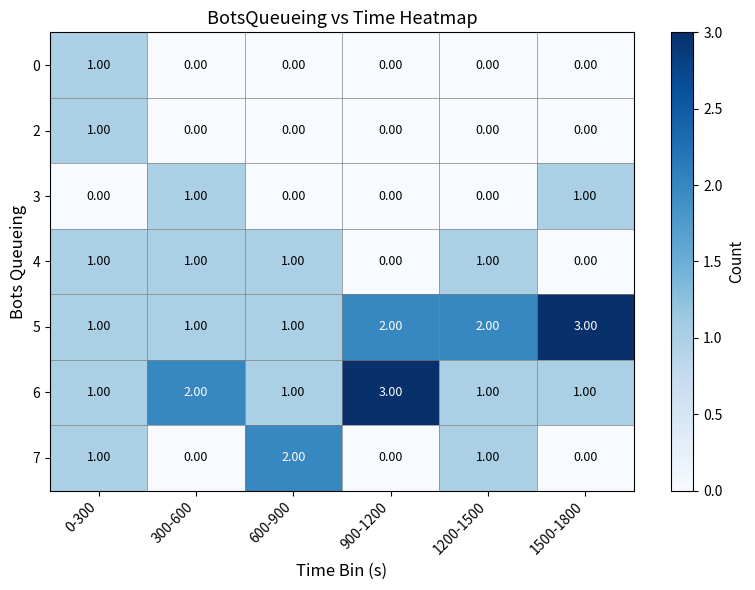

At which category is the sum across all series the highest?

0-300